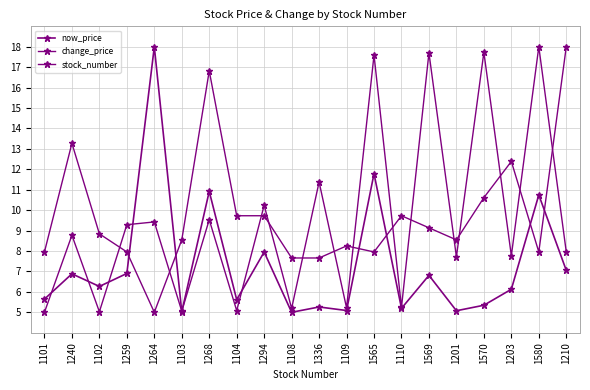

Which series has the widest spread of values?

now_price